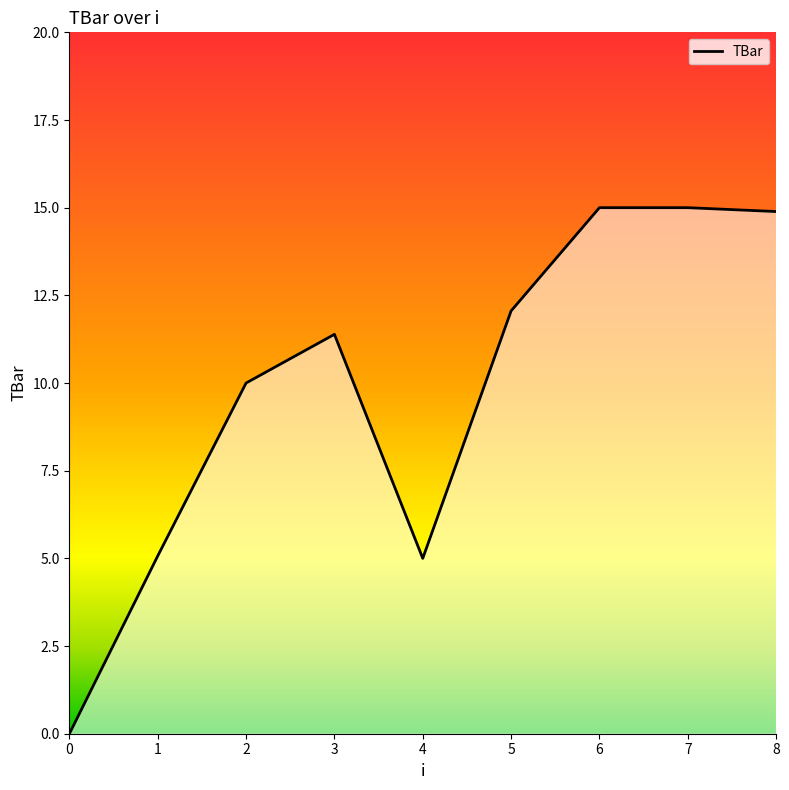

Does the chart have visible grid lines?

No